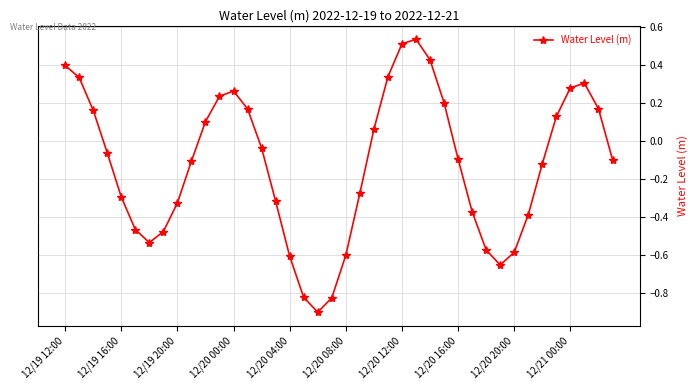

How many categories are shown in the chart?

40